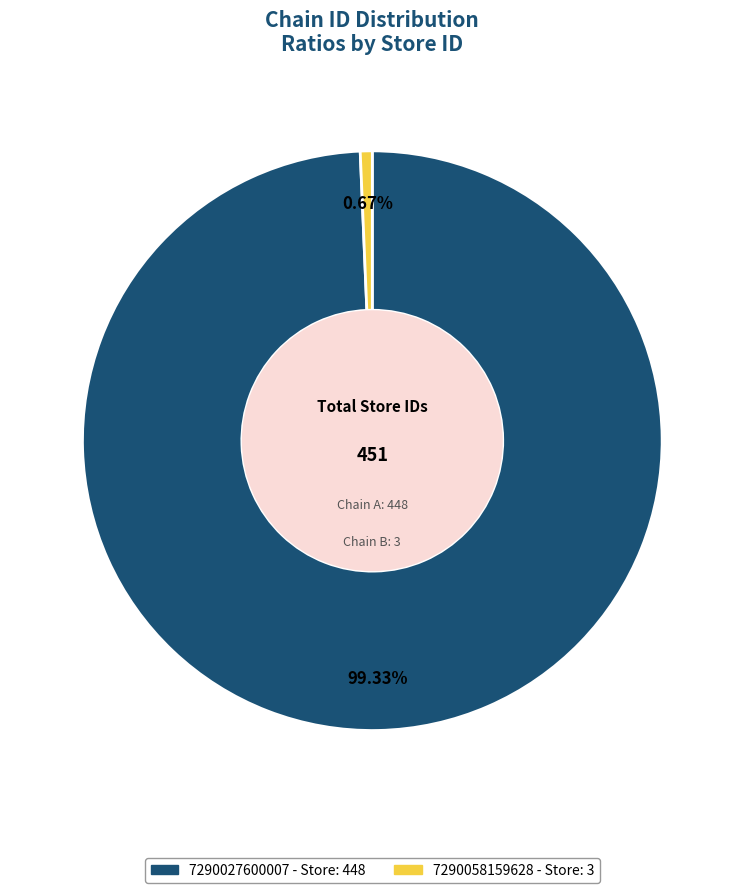

To the nearest percent, what percentage of the pie is 7290058159628?

1%